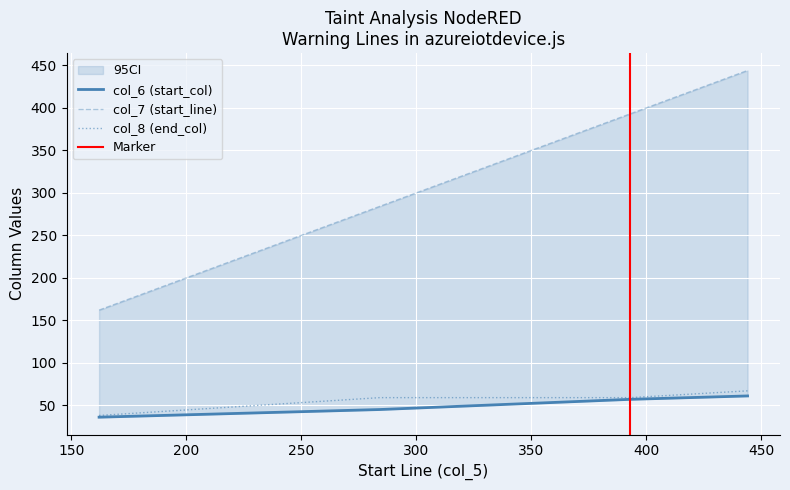

What is the value of the col_6 point at the 4th from the left?

61